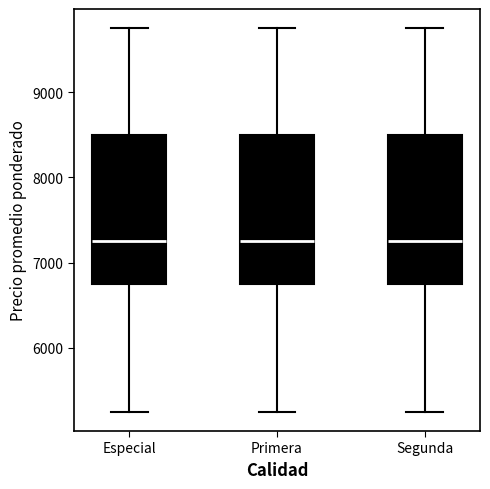

Reading left to right, read every box against the y-axis: the position of its median line, the range the box covers, and the ends of its whiskers. The values are not printed on the chart, so give them approximately, as read against the axis.

Especial: median 7300, box 6800 to 8500, whiskers 5300 to 9800
Primera: median 7300, box 6800 to 8500, whiskers 5300 to 9800
Segunda: median 7300, box 6800 to 8500, whiskers 5300 to 9800